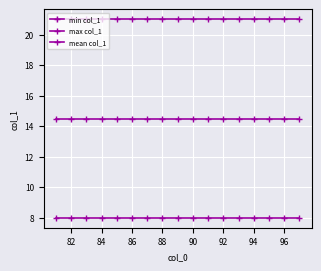

List the series in order of their peak value, highest first.

max col_1, mean col_1, min col_1